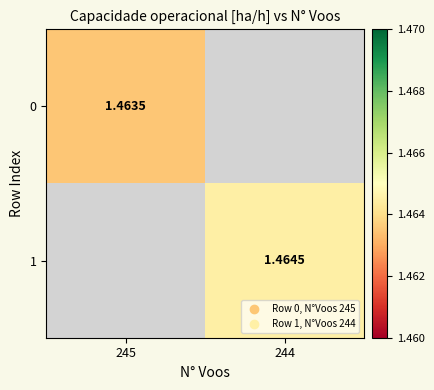

Is the value of 1 at 244 greater than the value of 0 at 245?

Yes